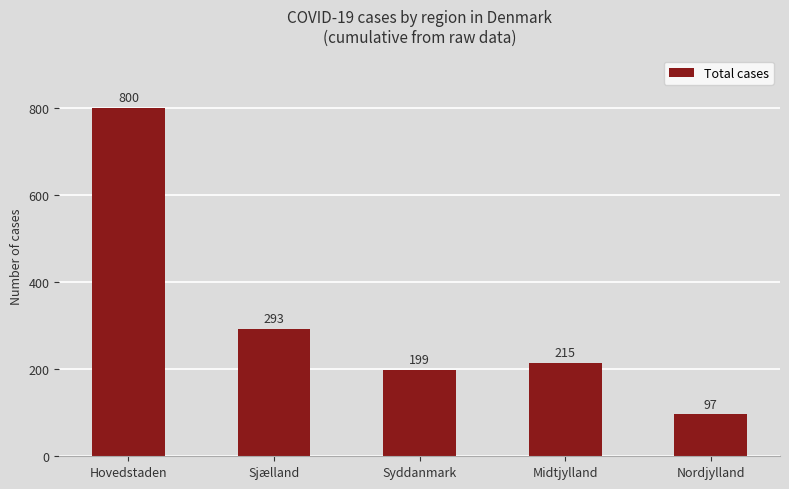

What is the minimum value shown in the chart?

97